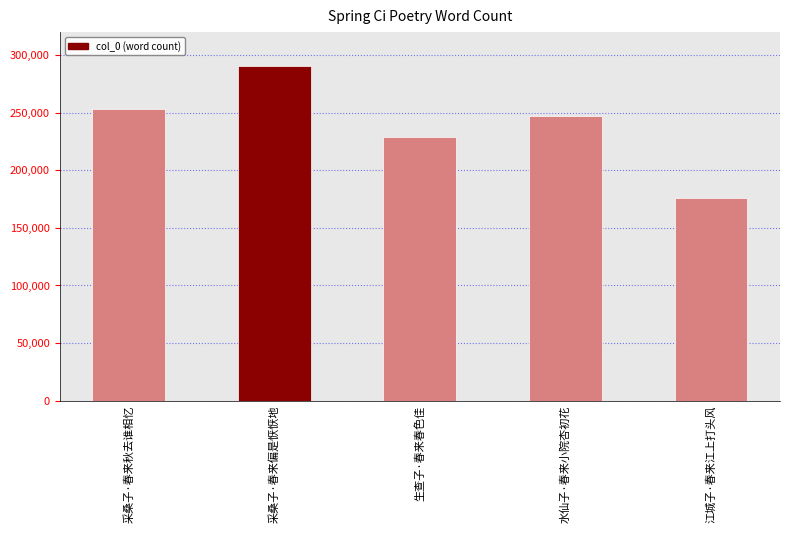

Where is the data nearest to the value 232783?

生查子·春来春色佳